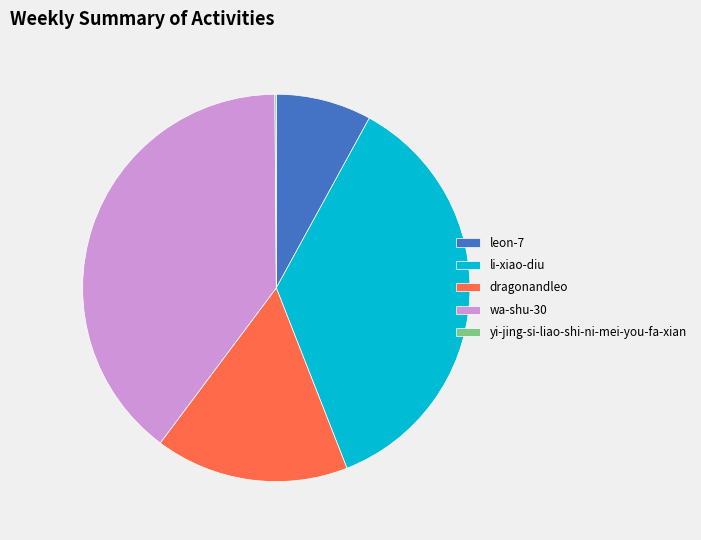

Which has a higher value, li-xiao-diu or dragonandleo?

li-xiao-diu